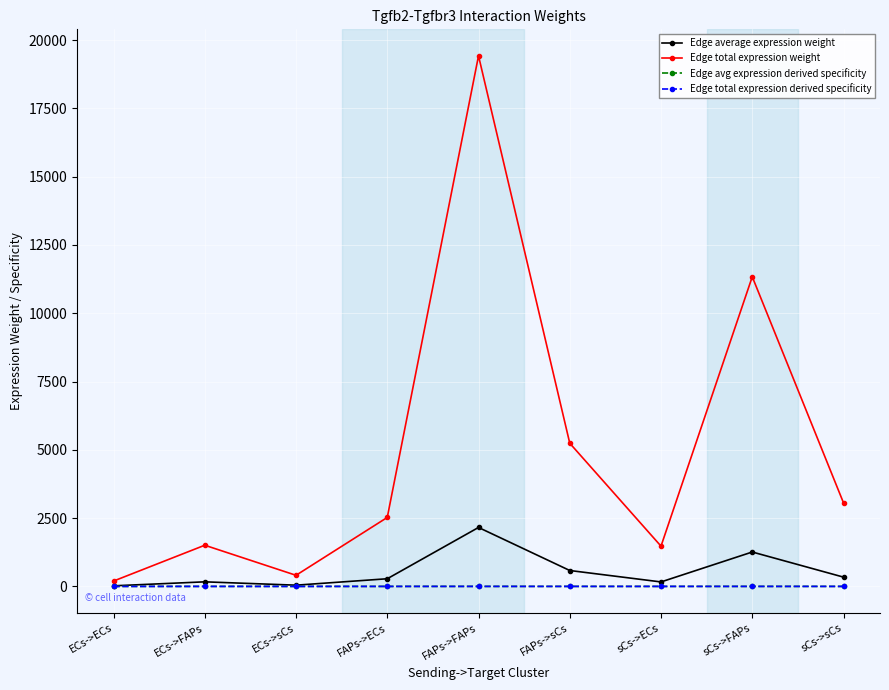

How many lines are shown in the chart?

4